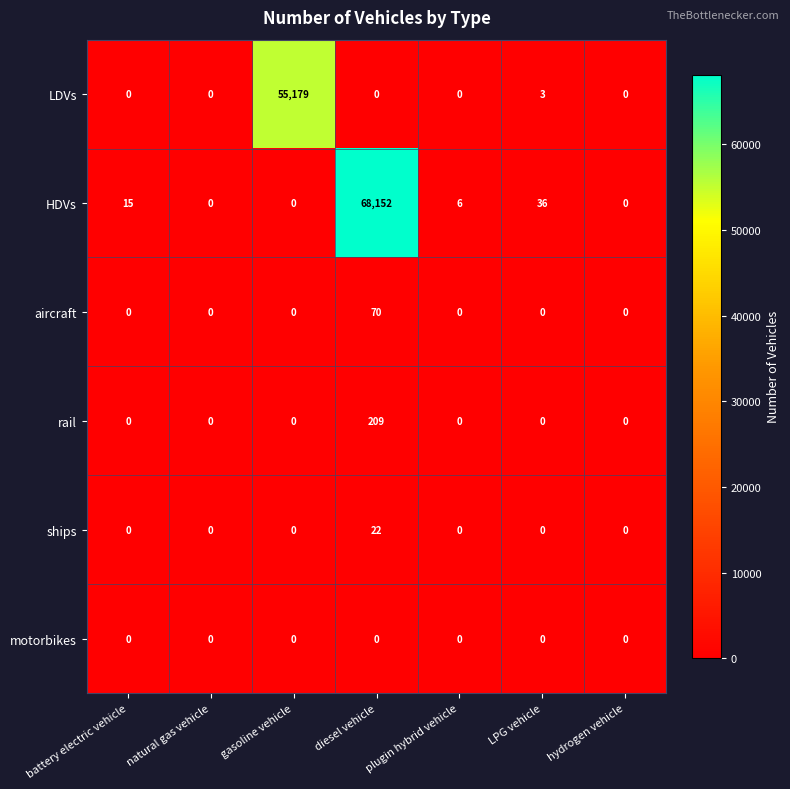

List the series in order of their peak value, highest first.

HDVs, LDVs, rail, aircraft, ships, motorbikes